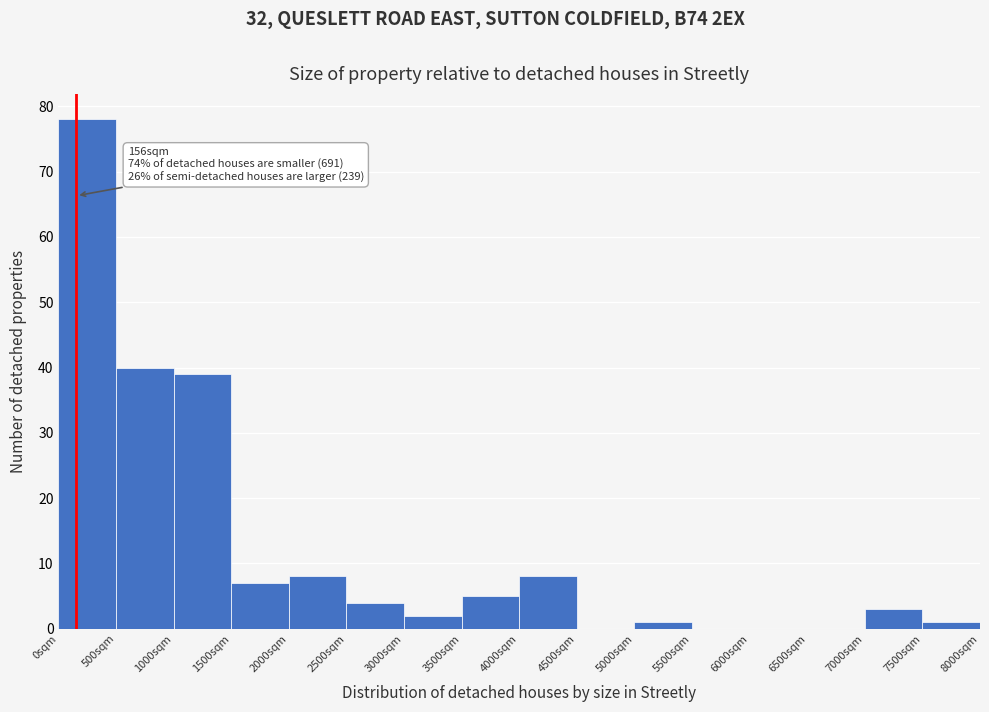

Which range on the x-axis has the tallest bar?

0 to 500